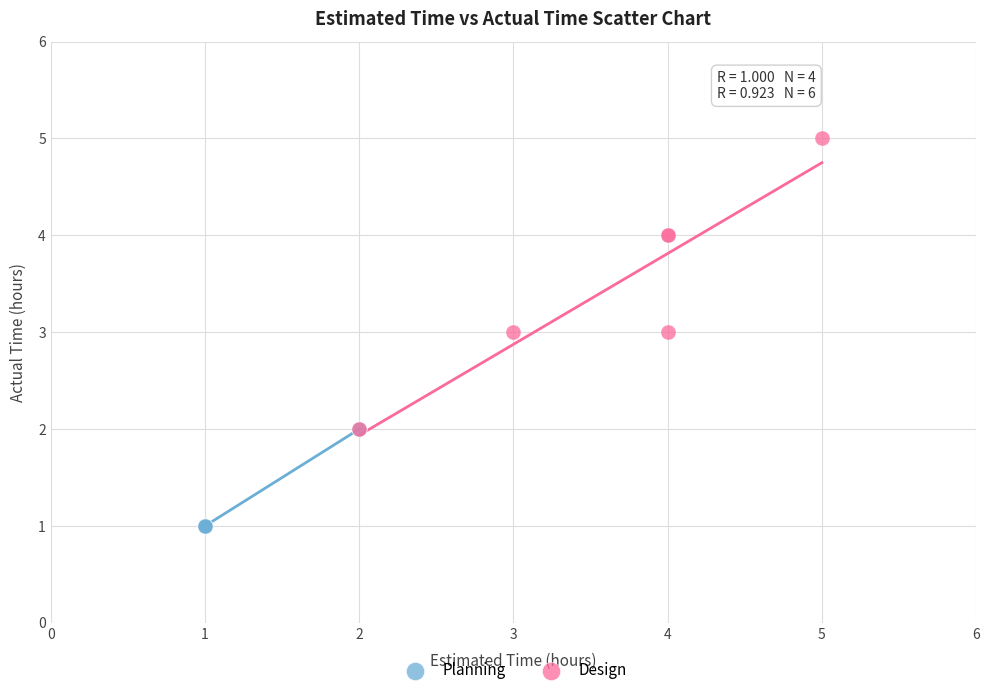

Which series has the largest Y range (max minus min)?

Design